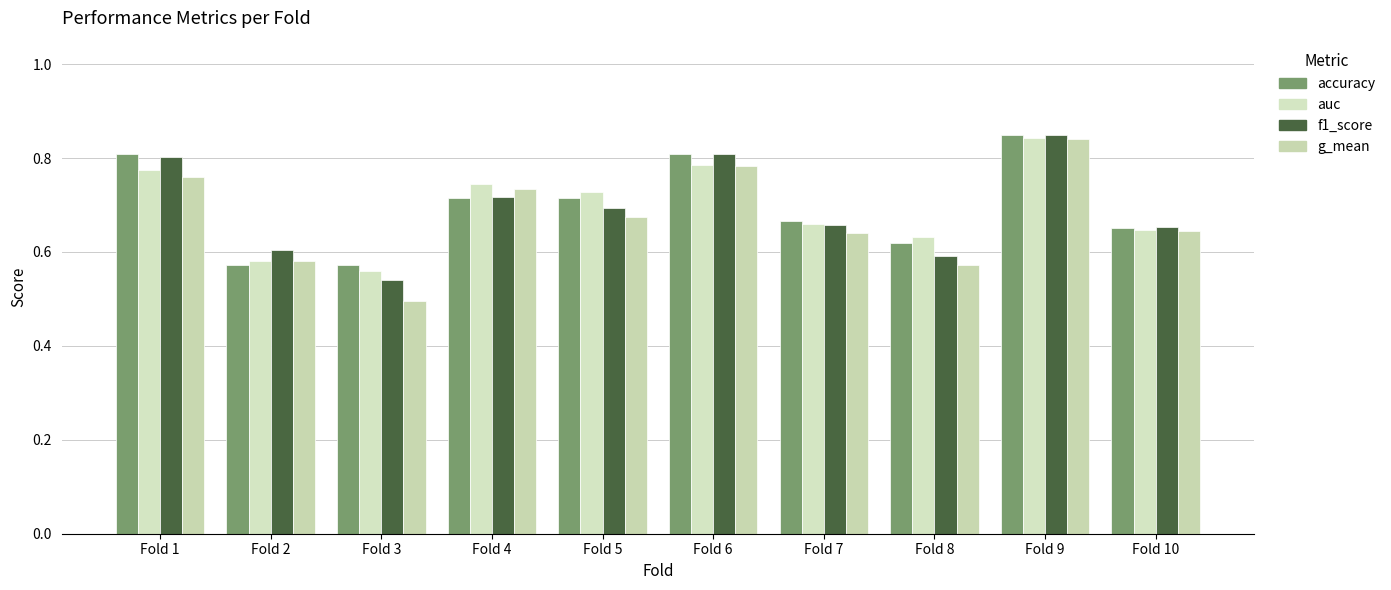

Which has a higher value, Fold 6 or Fold 10?

Fold 6